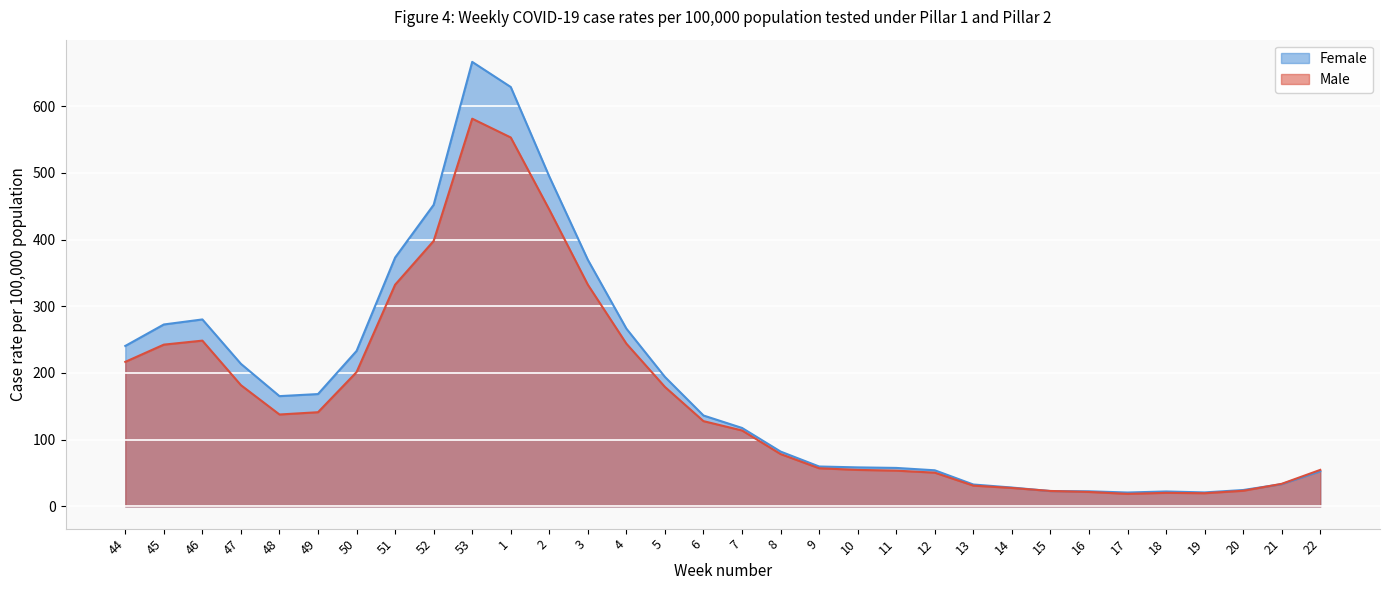

Rank the categories by Female value from highest to lowest.

53, 1, 2, 52, 51, 3, 46, 45, 4, 44, 50, 47, 5, 49, 48, 6, 7, 8, 9, 10, 11, 12, 22, 21, 13, 14, 20, 15, 16, 18, 19, 17